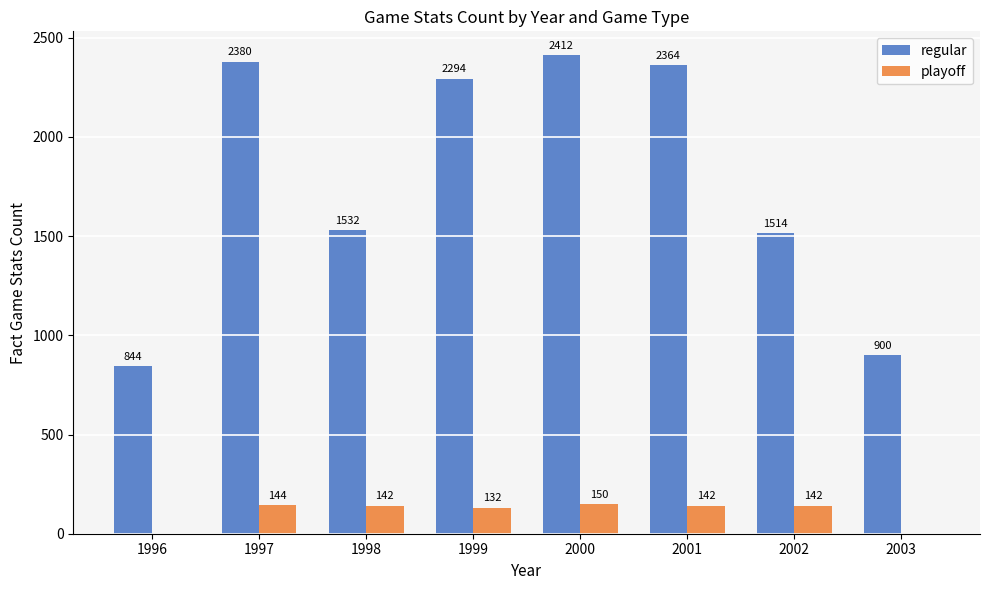

At which label does playoff reach its peak?

2000